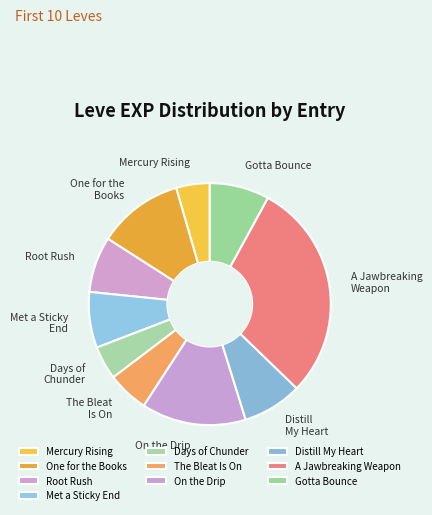

Which has a higher value, Gotta Bounce or One for the Books?

One for the Books